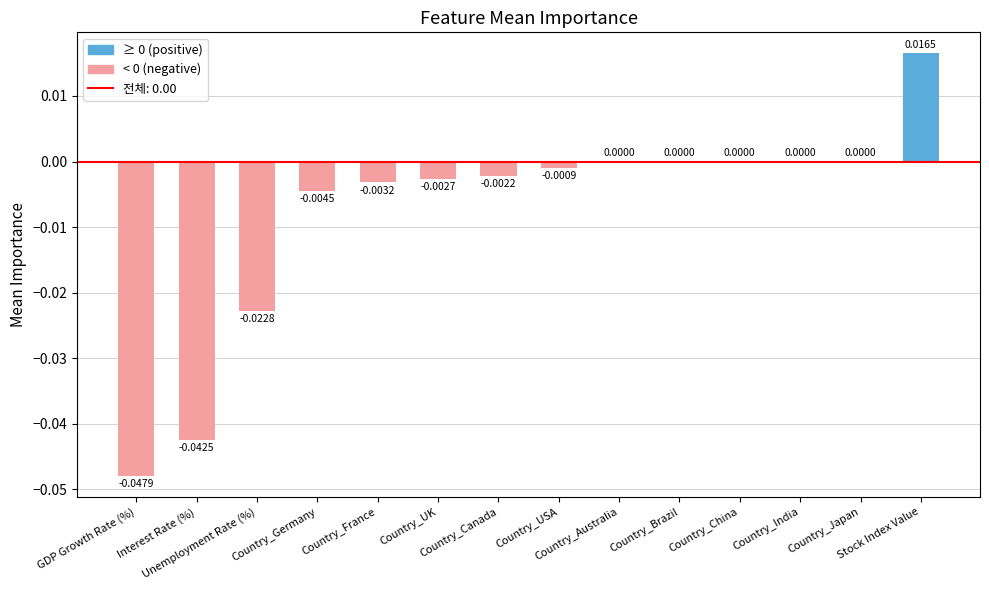

Which has a higher value, Country_Japan or Country_UK?

Country_Japan